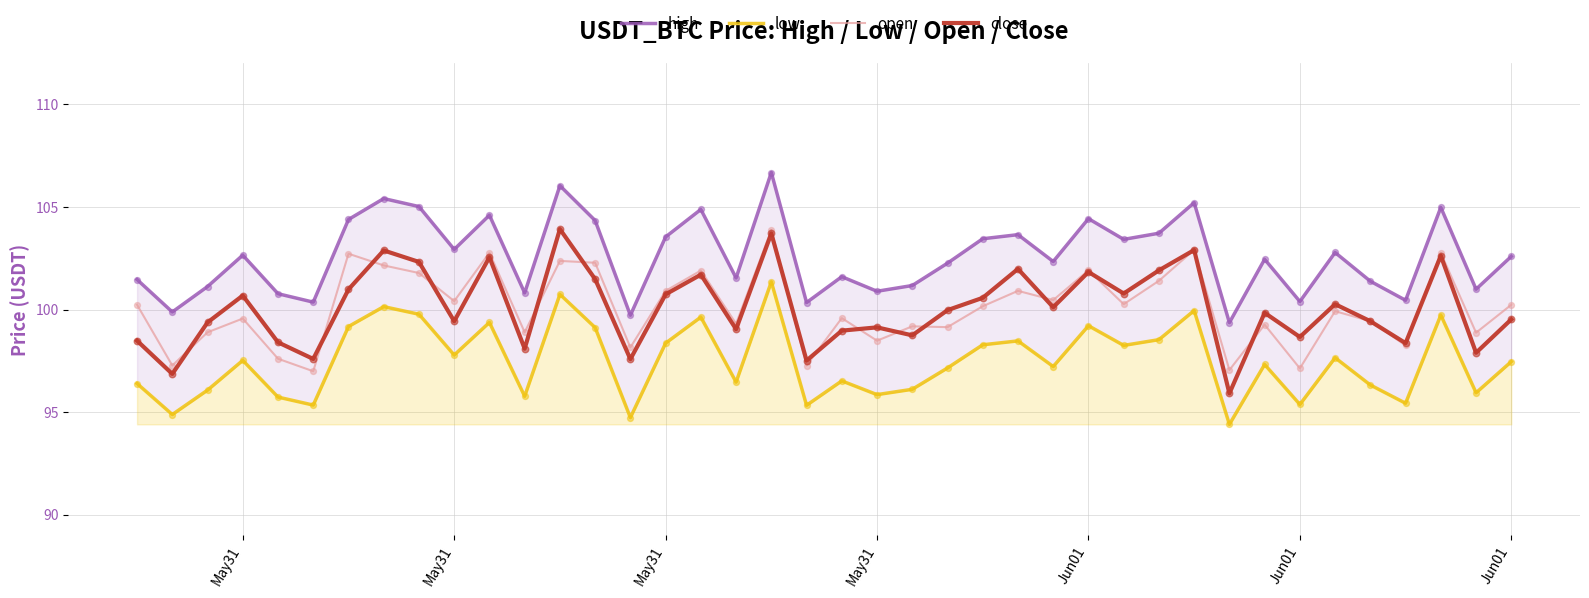

Which series has the largest total across all categories?

high